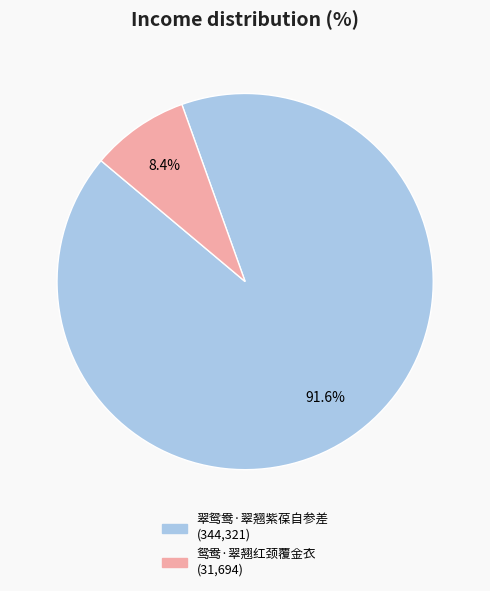

To the nearest percent, what percentage of the pie is 翠鸳鸯·翠翘紫葆自参差?

92%